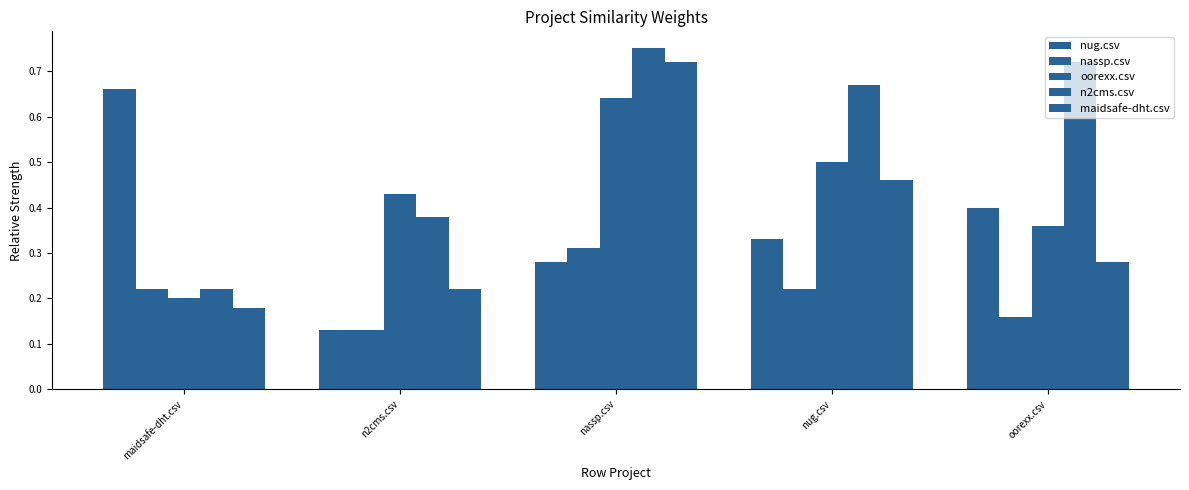

At which label is maidsafe-dht.csv closest to 0?

maidsafe-dht.csv